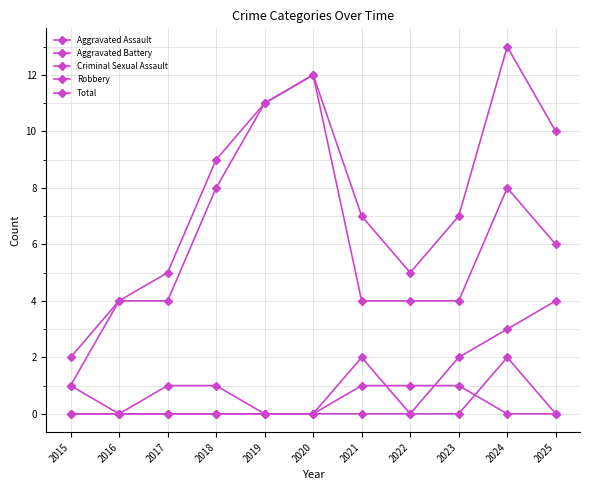

Which category has the highest value in the Total series?

2024